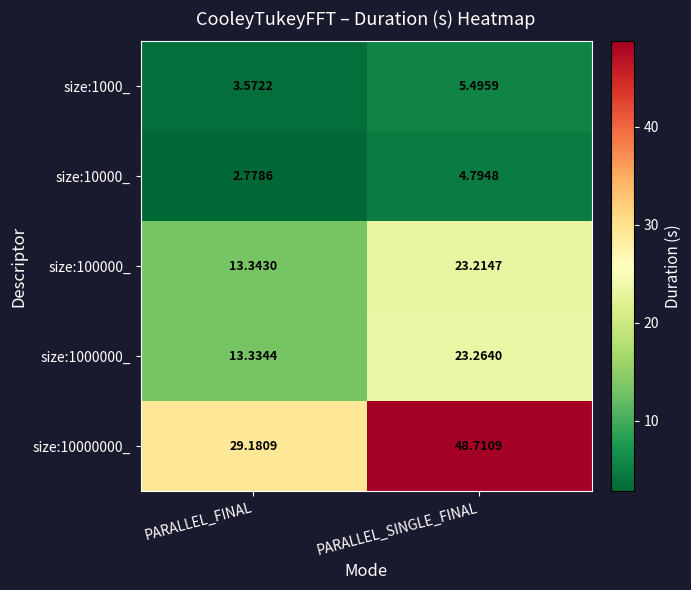

What is the difference between the highest and lowest values at PARALLEL_FINAL?

26.4